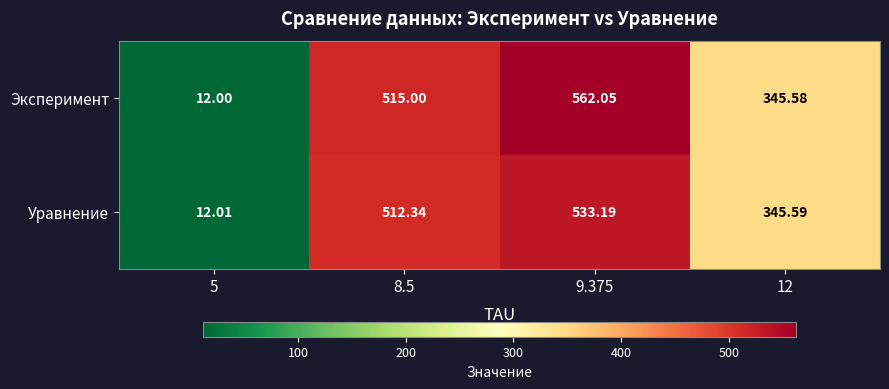

At 5, list the series in order from smallest to largest.

Эксперимент, Уравнение